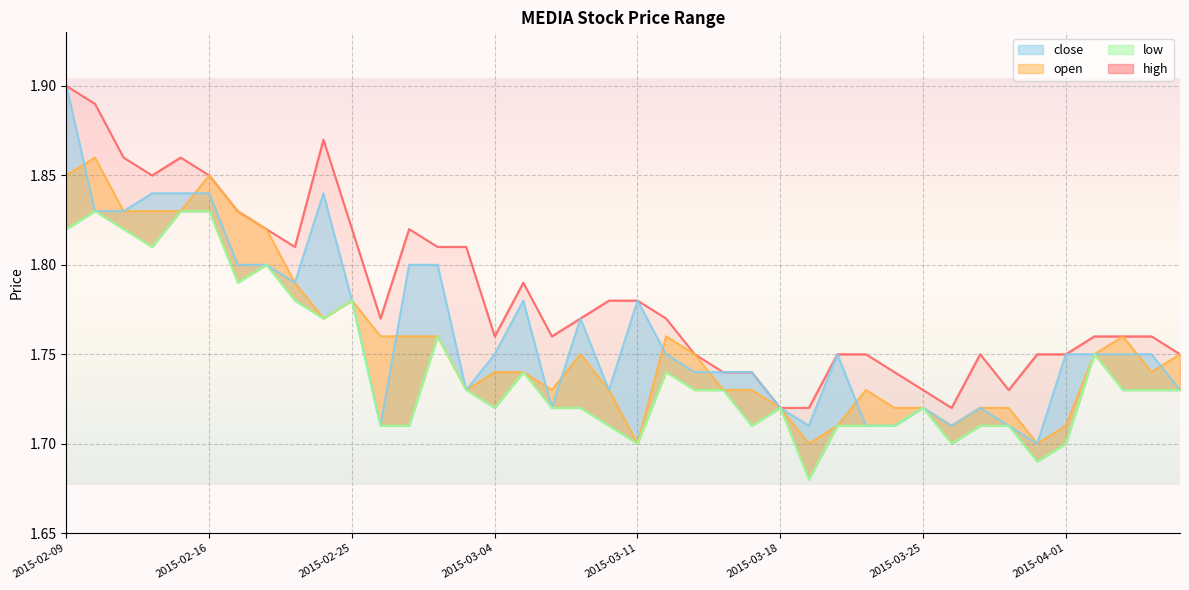

What is the difference between the maximum and minimum values in the close series?

0.2